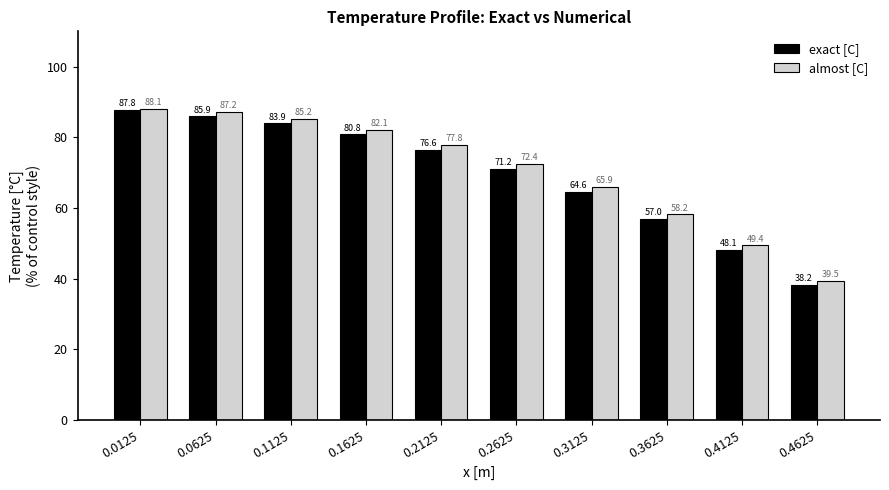

What is the difference between the second highest and second lowest values in the almost [C] series?

37.8